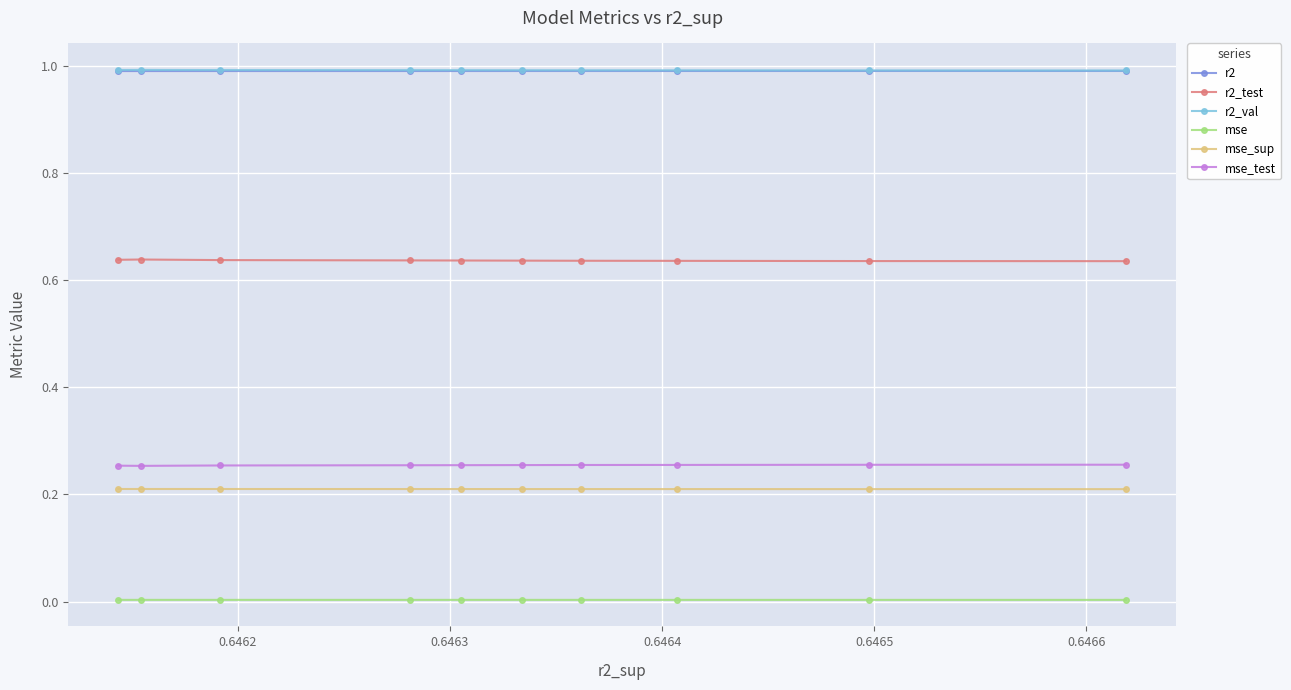

True or false: mse and mse_sup intersect in this chart.

False